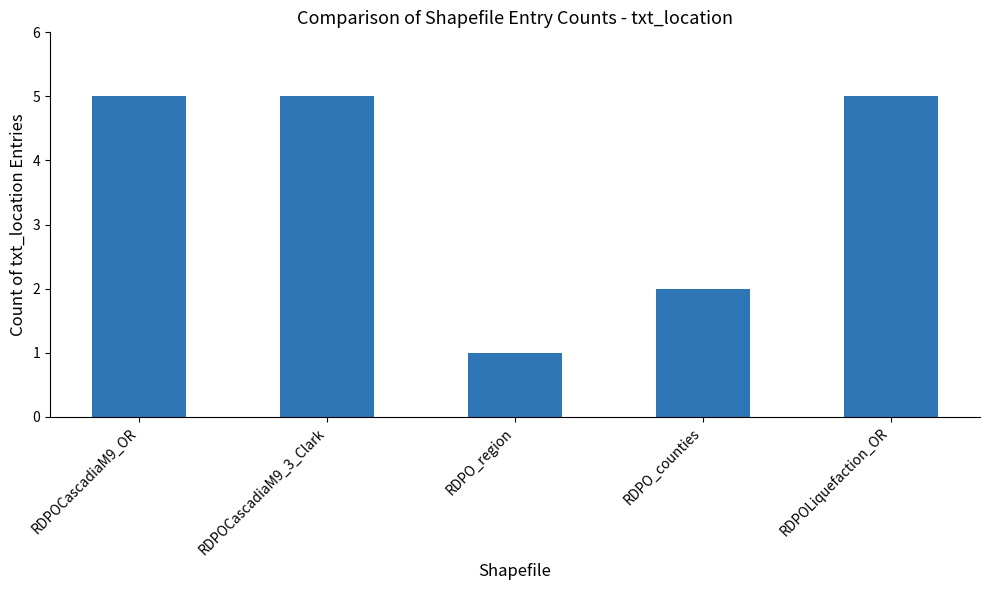

Is it true that the value at RDPOLiquefaction_OR is 5?

True